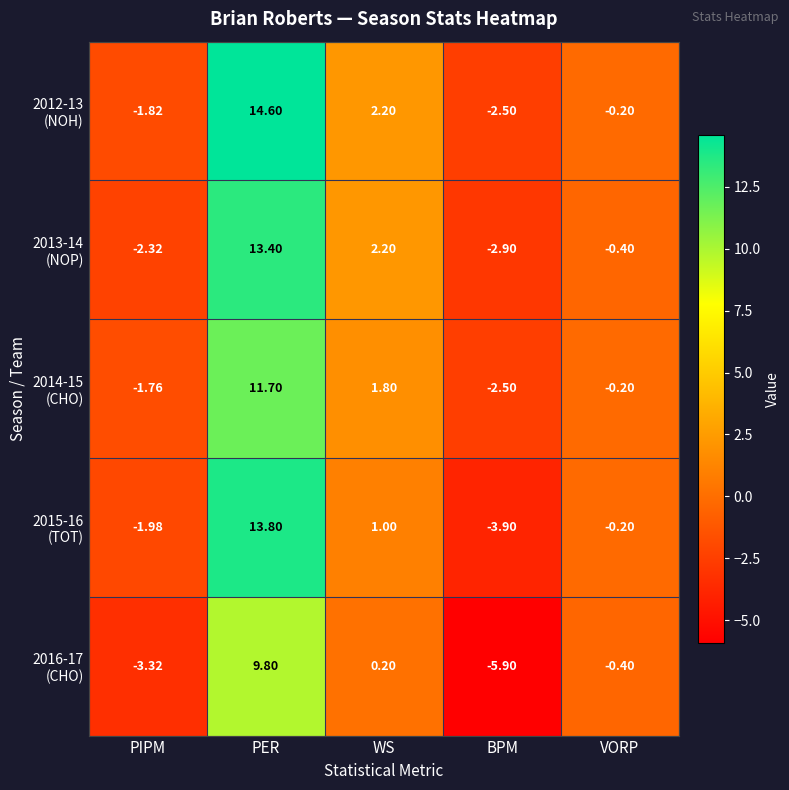

What is the maximum value shown in the chart?

14.6